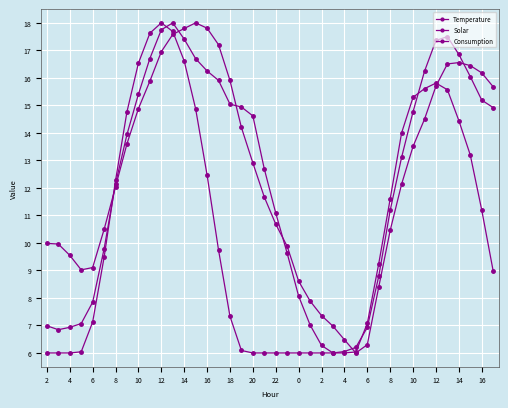

After their last crossing, which series has the higher values: Solar or Consumption?

Consumption